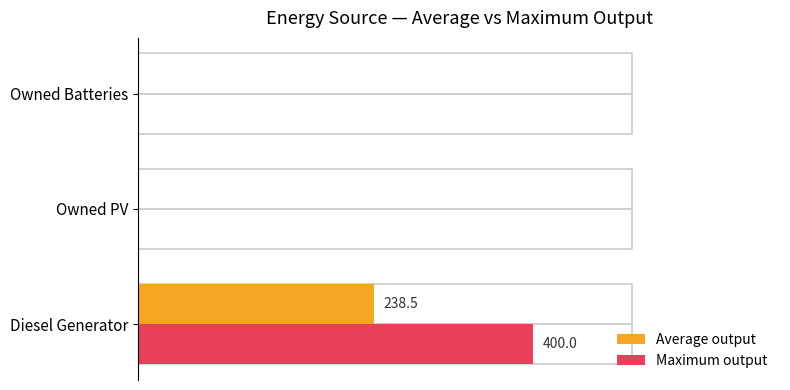

At Diesel Generator, list the series in order from smallest to largest.

Average output, Maximum output